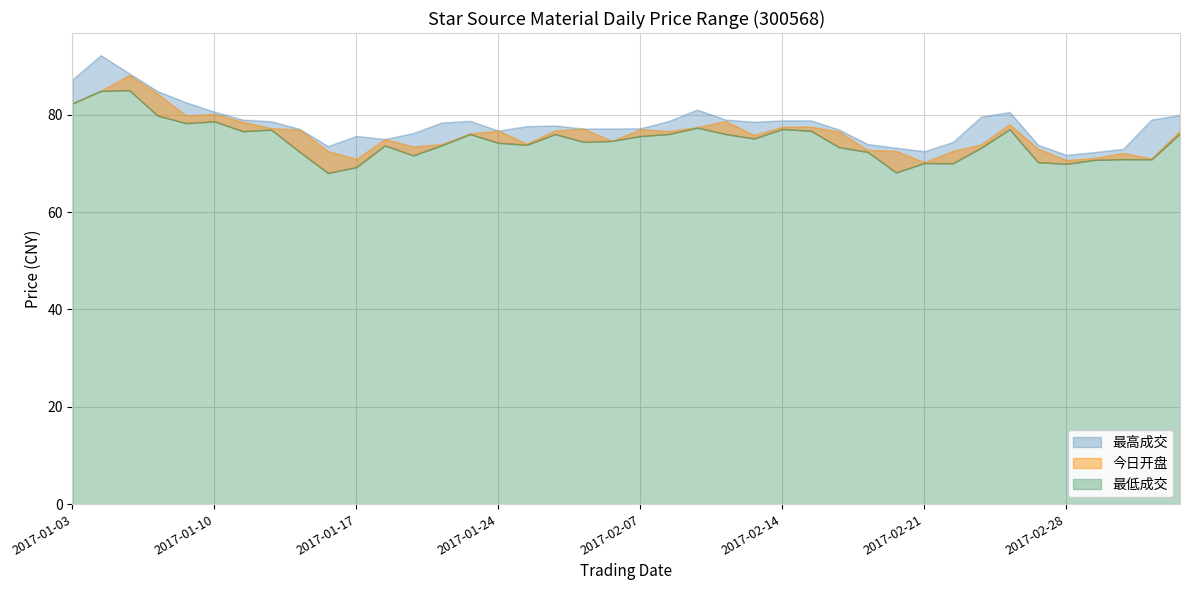

True or false: 今日开盘 and 最低成交 intersect in this chart.

False